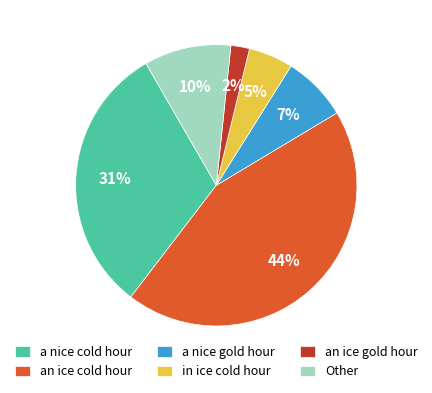

What percentage is the an ice cold hour slice, to the nearest percent?

44%